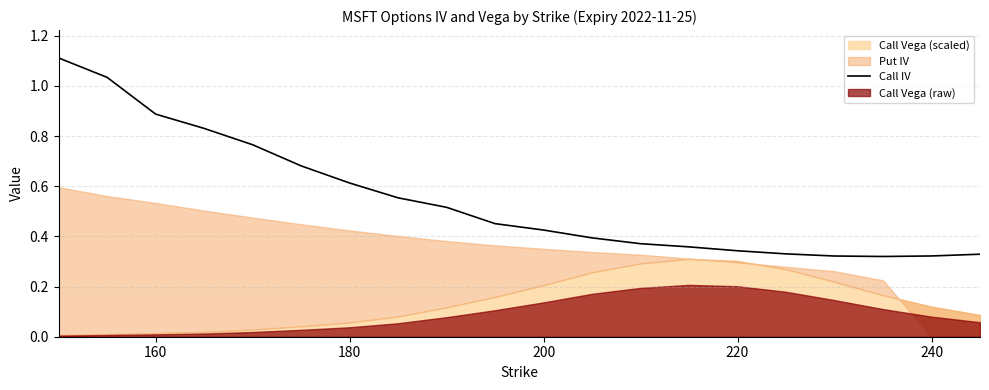

What is the maximum value for Call IV?

1.1